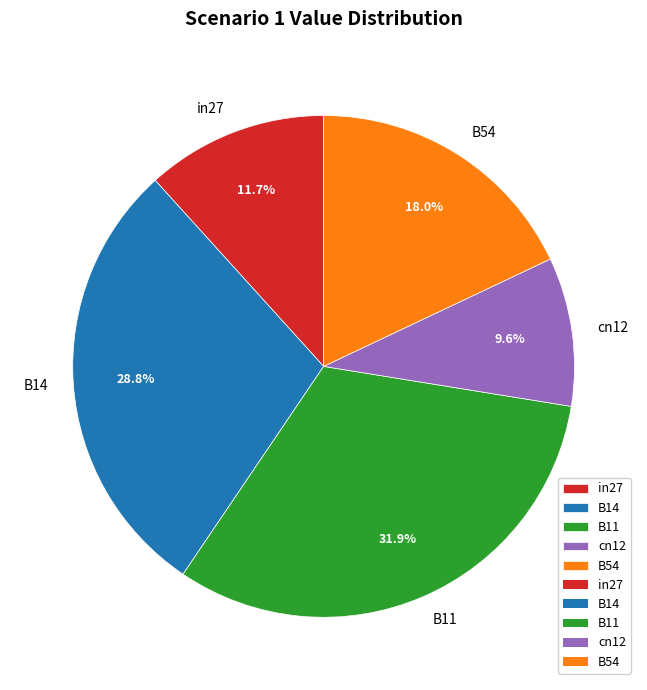

Rank the categories by value from lowest to highest.

cn12, in27, B54, B14, B11